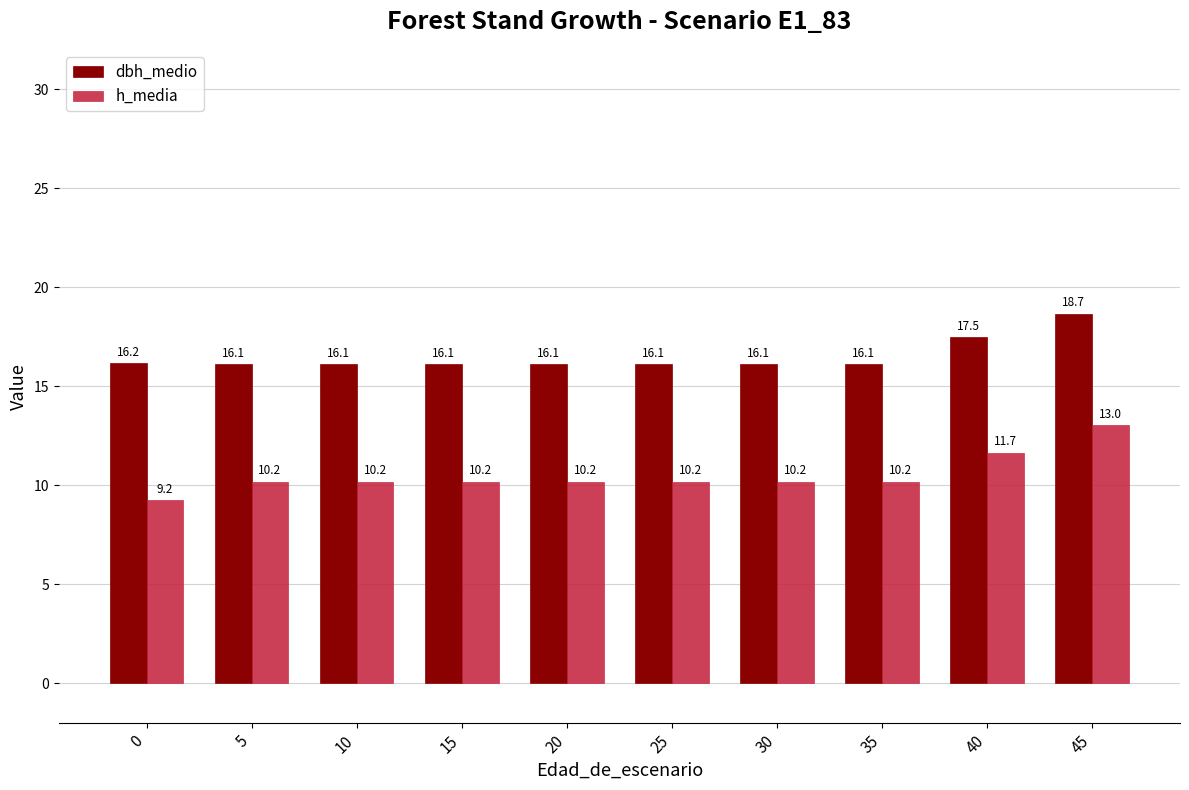

Where is h_media nearest to the value 11?

40